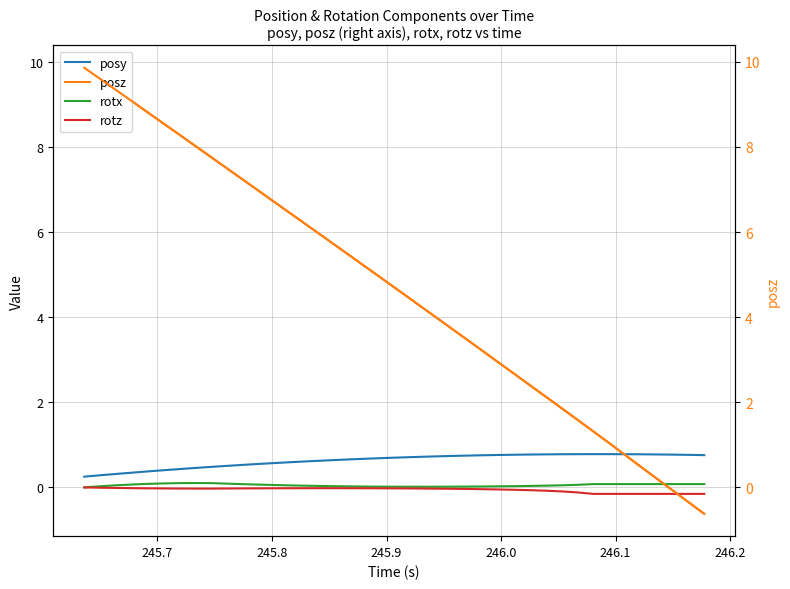

How many positive values does the posz (right) series have?

37